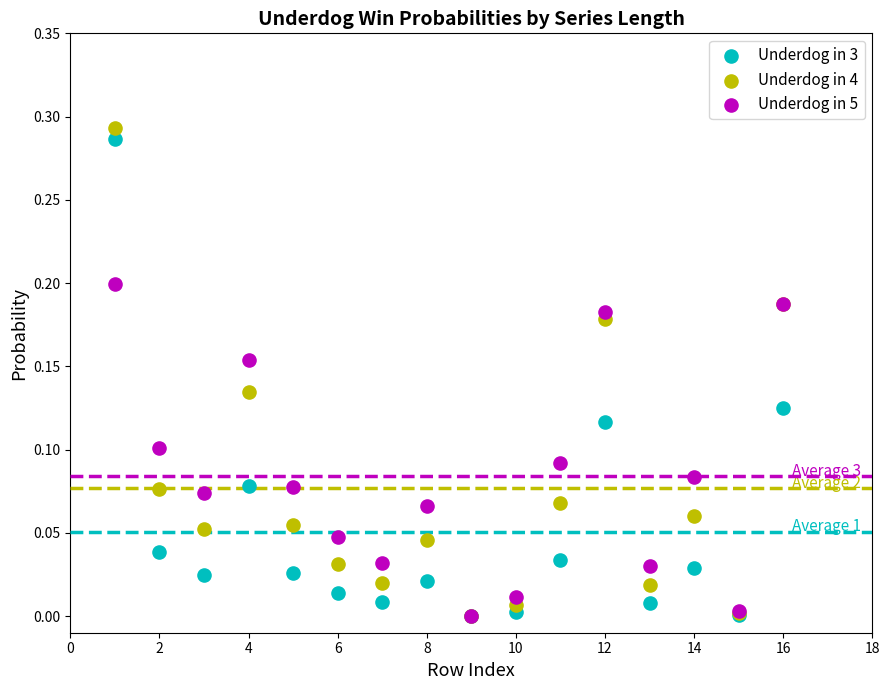

Which series contains the highest Y value?

Underdog in 4